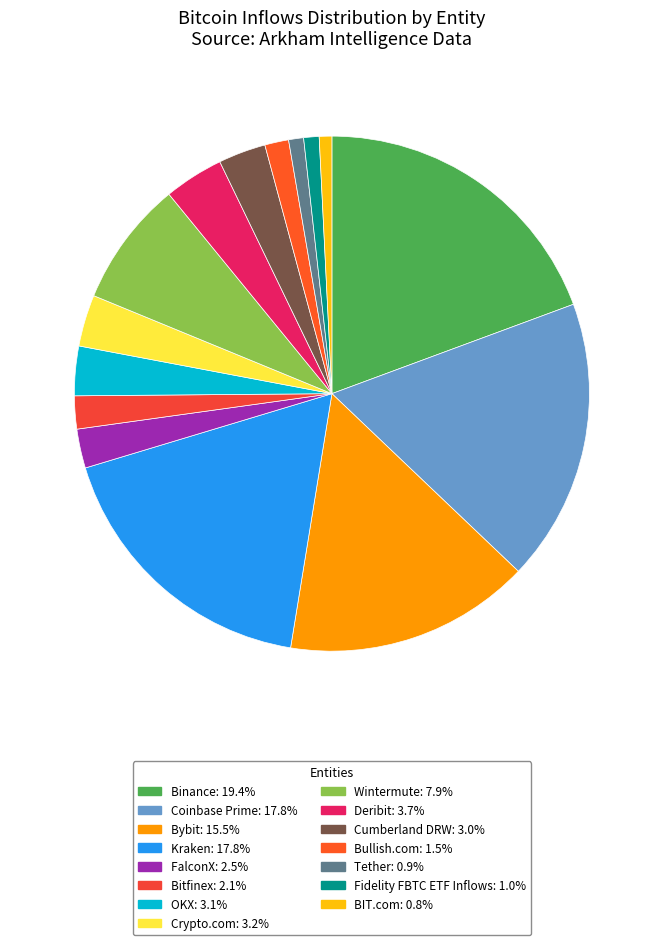

Does OKX account for over 50% of the chart?

No